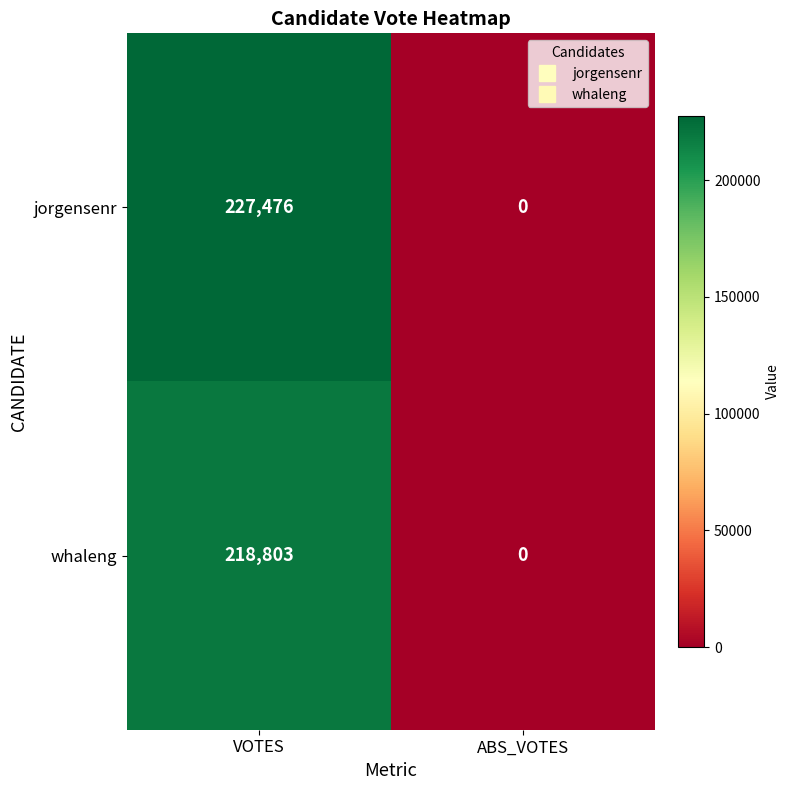

Which category has the lowest value across all series?

ABS_VOTES